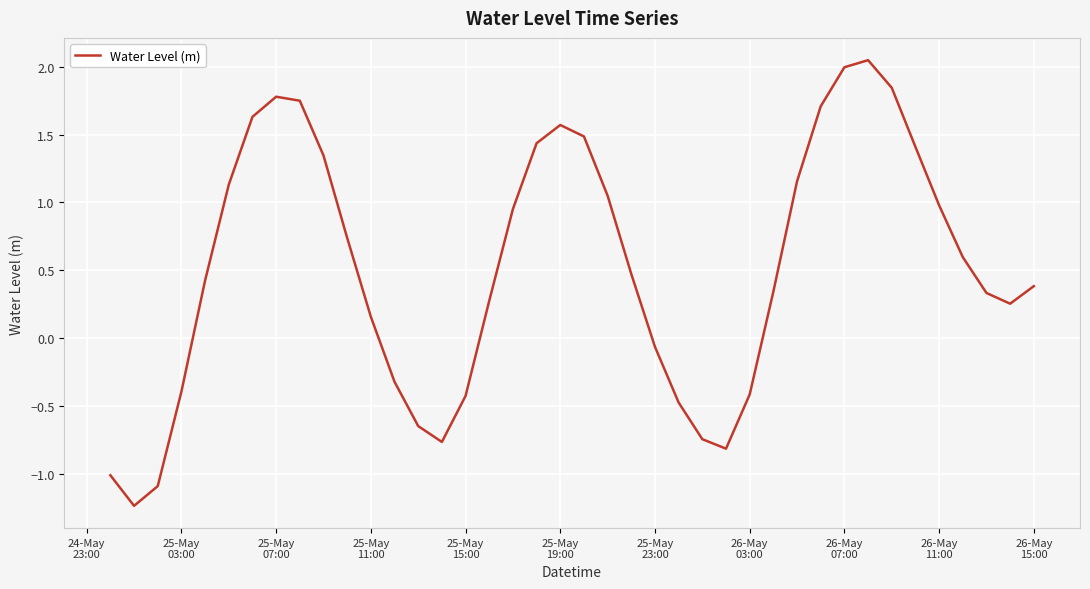

What is the difference between the maximum and minimum values?

3.3